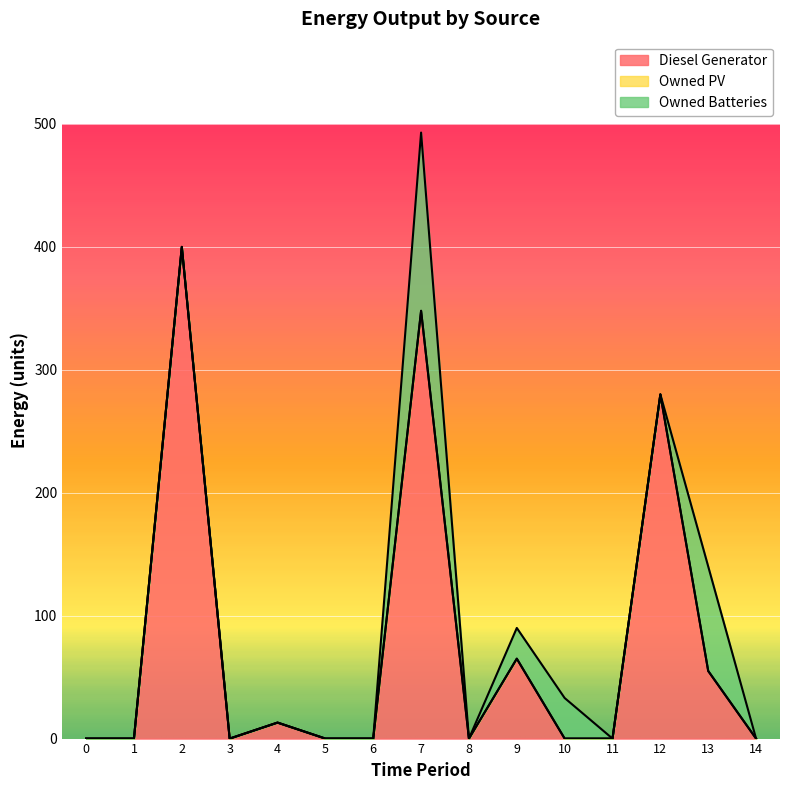

How many interior local valleys does the Diesel Generator series have?

4